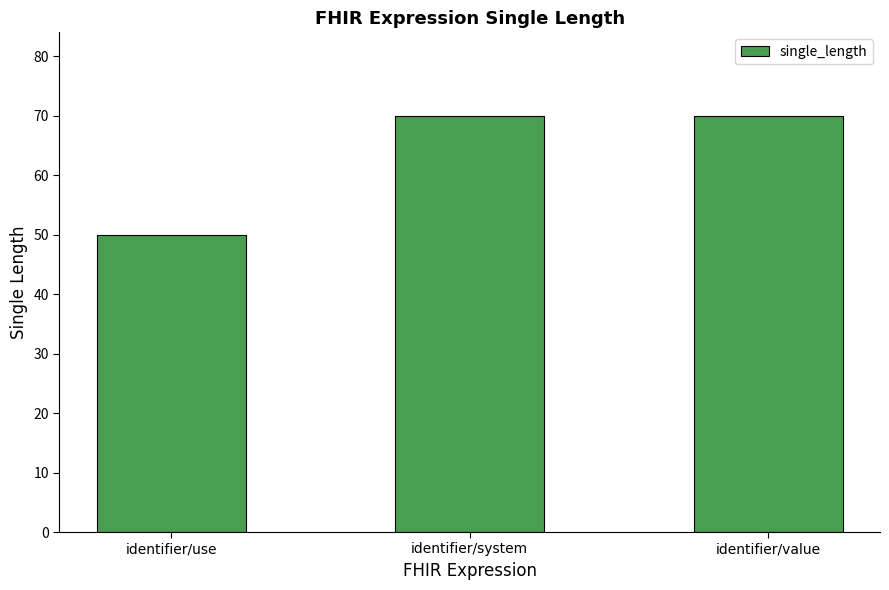

What is the smallest value displayed?

50